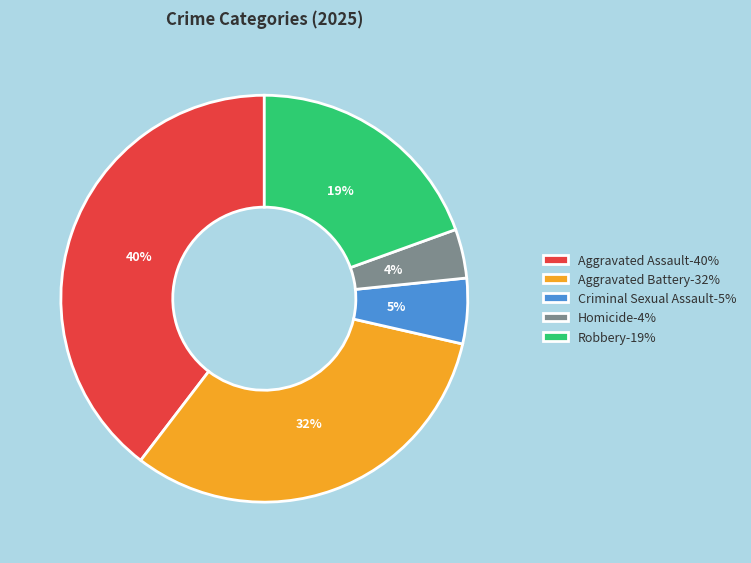

Combined, do Aggravated Assault-40% and Homicide-4% account for over 50%?

No